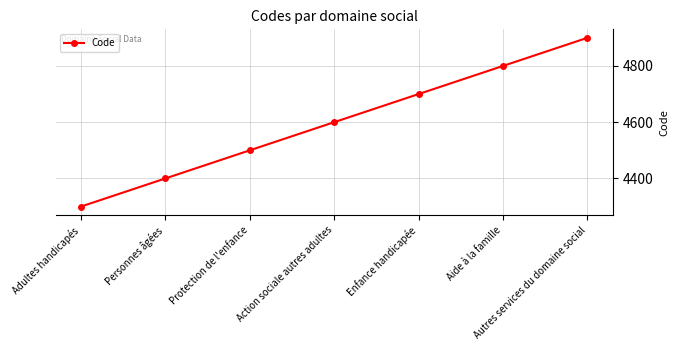

What is the average value?

4600